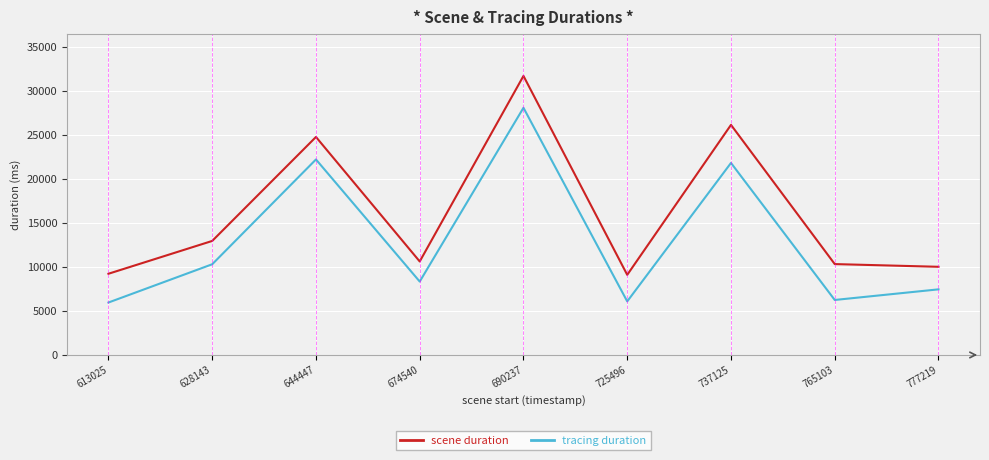

Does the chart have visible grid lines?

Yes